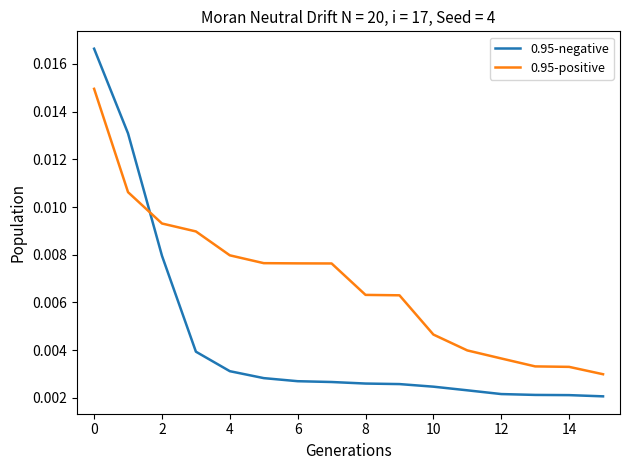

Which series has the widest spread of values?

0.95-negative